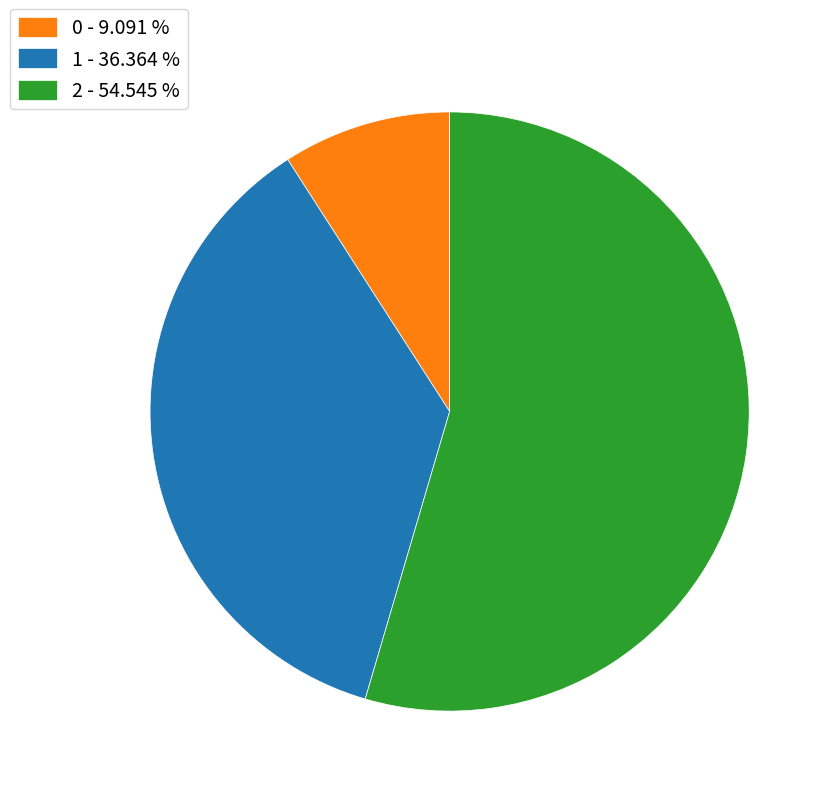

True or false: 0 accounts for 16% of the total.

False